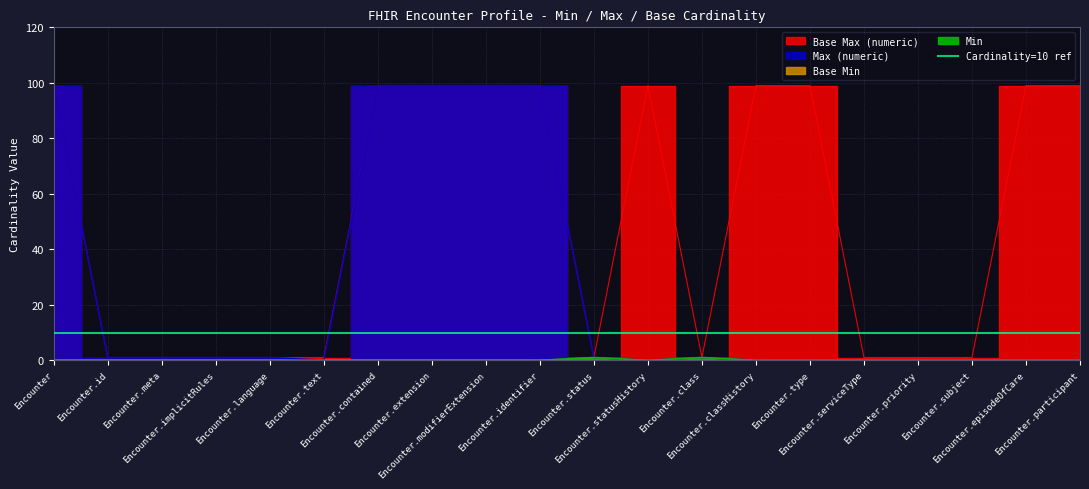

True or false: Base Min and Base Max (numeric) cross at least once.

False